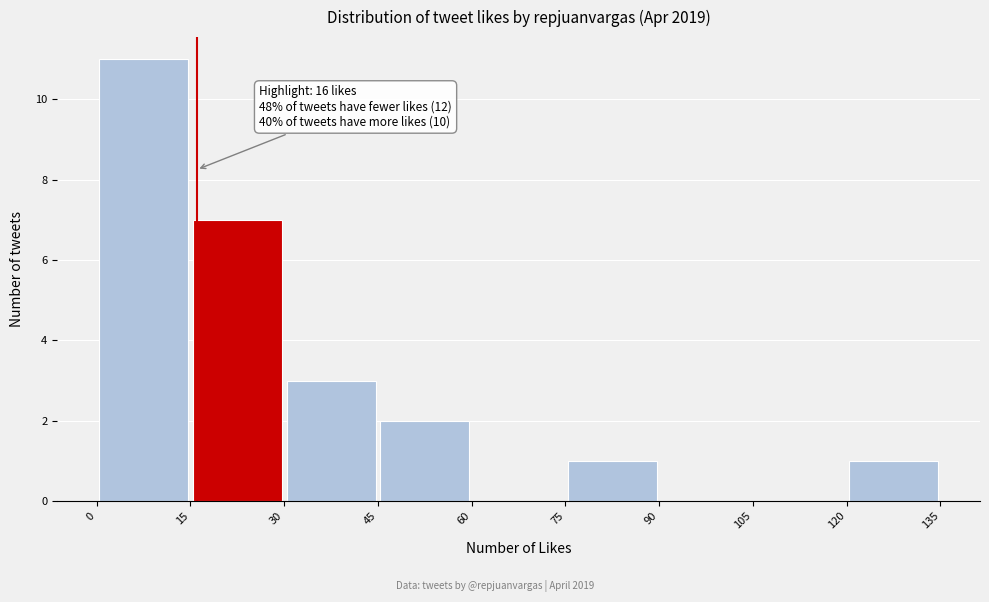

Over which range of the x-axis is the bar tallest?

0 to 15